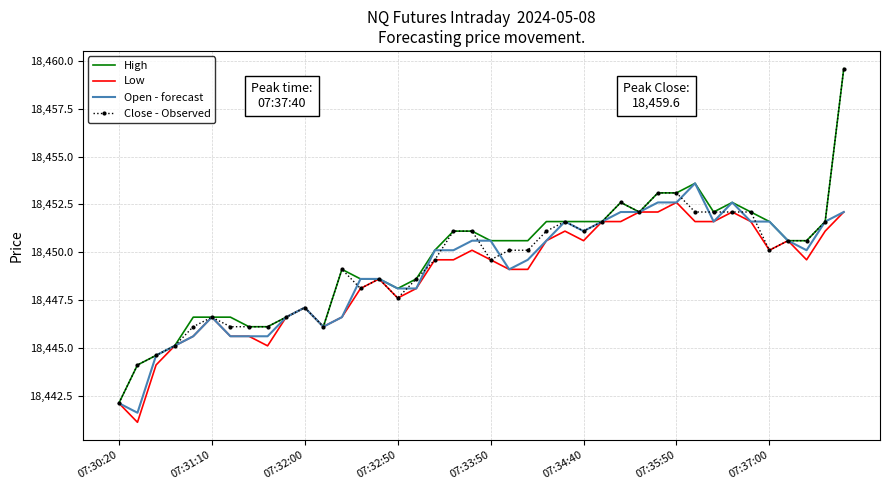

What is the maximum value shown in the chart?

18459.6